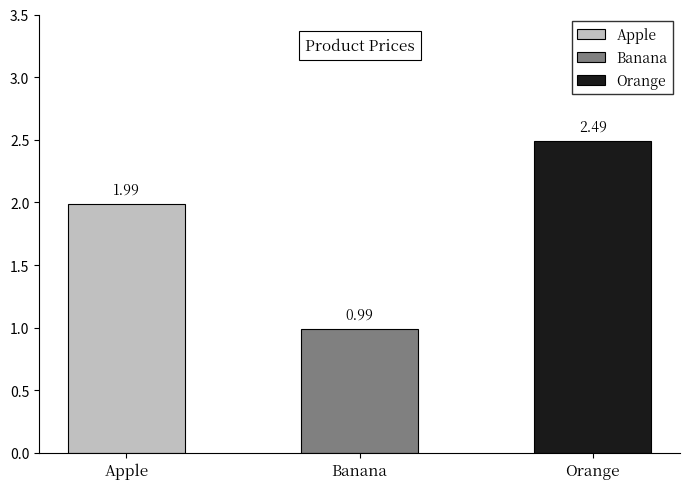

Between Orange and Banana, which is larger?

Orange